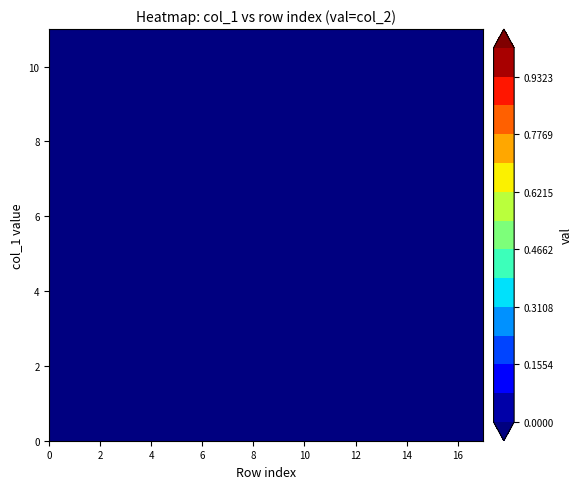

Rank the series at 8 from highest to lowest value.

6, 0, 4, 5, 7, 8, 9, 10, 11